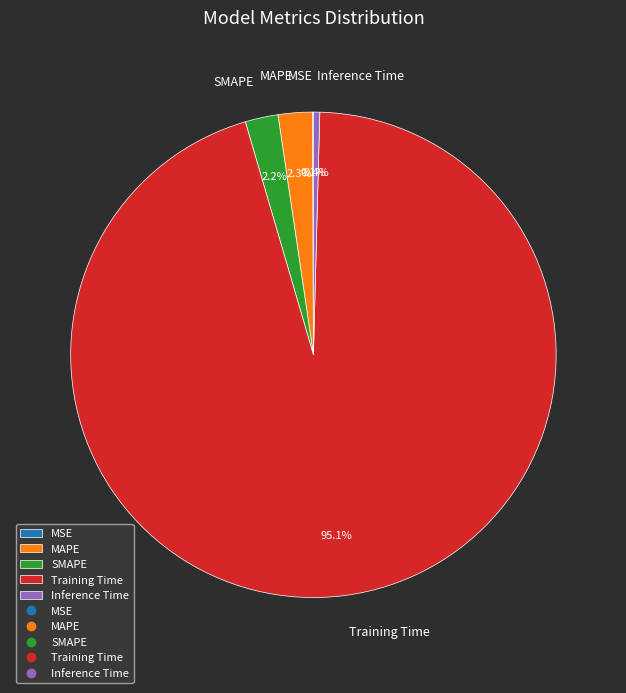

To the nearest percent, what portion does Training Time represent?

95%